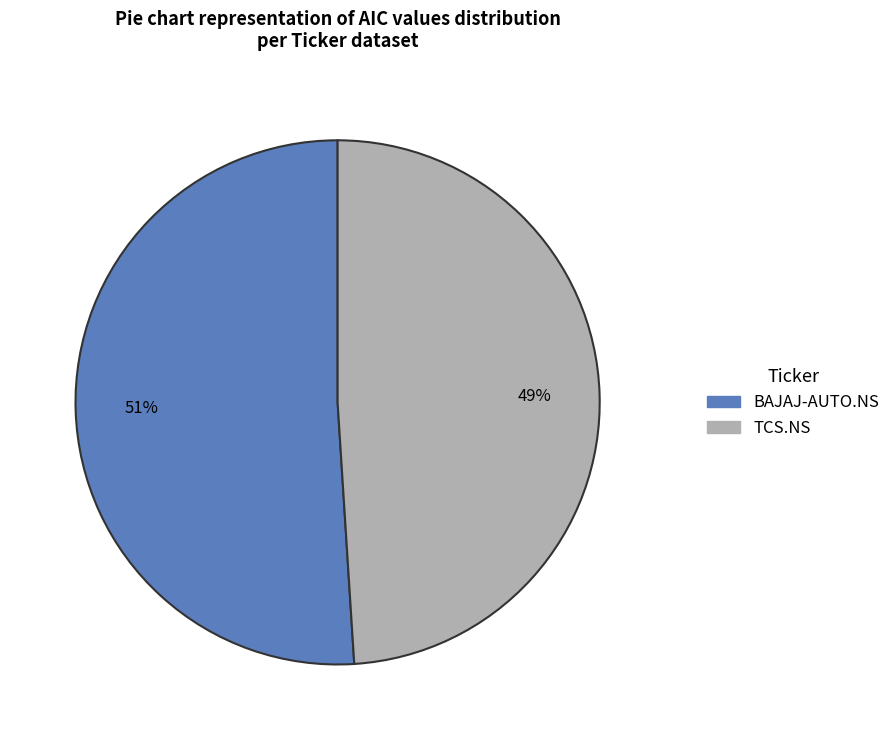

To the nearest percent, what portion does BAJAJ-AUTO.NS represent?

51%